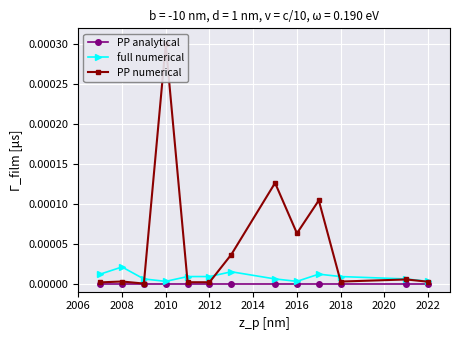

What are all the series names shown in the legend?

PP analytical, full numerical, PP numerical